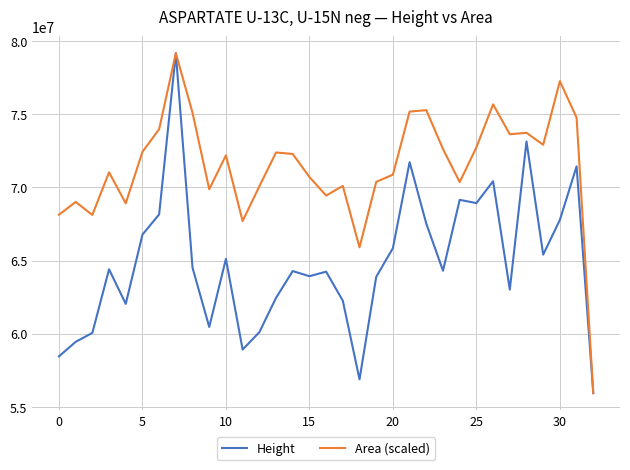

Which series has the largest total across all categories?

Area (scaled)